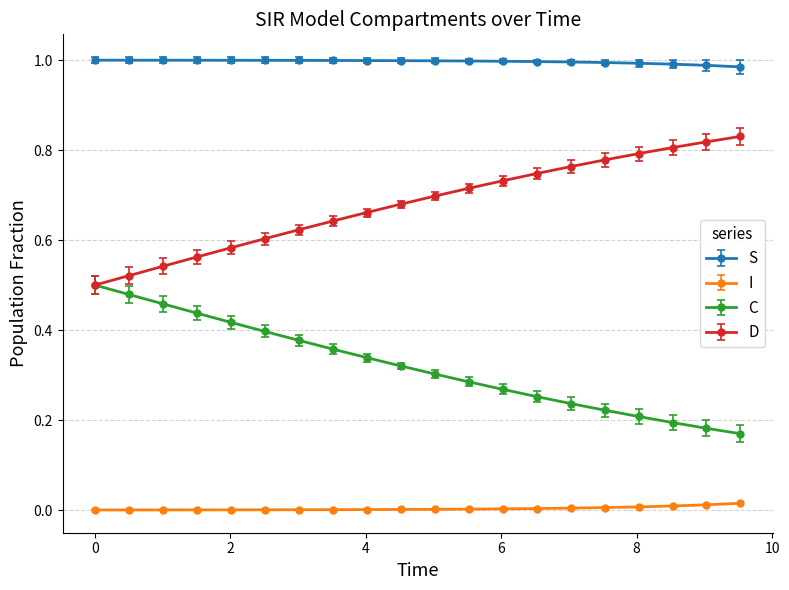

True or false: C and I cross at least once.

False